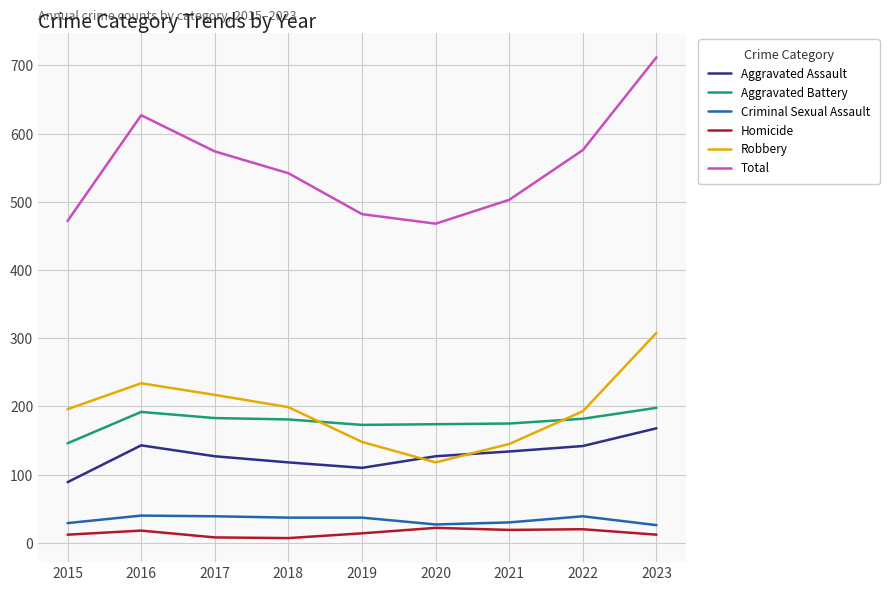

True or false: Robbery has more than 1 points higher than both neighbors.

False